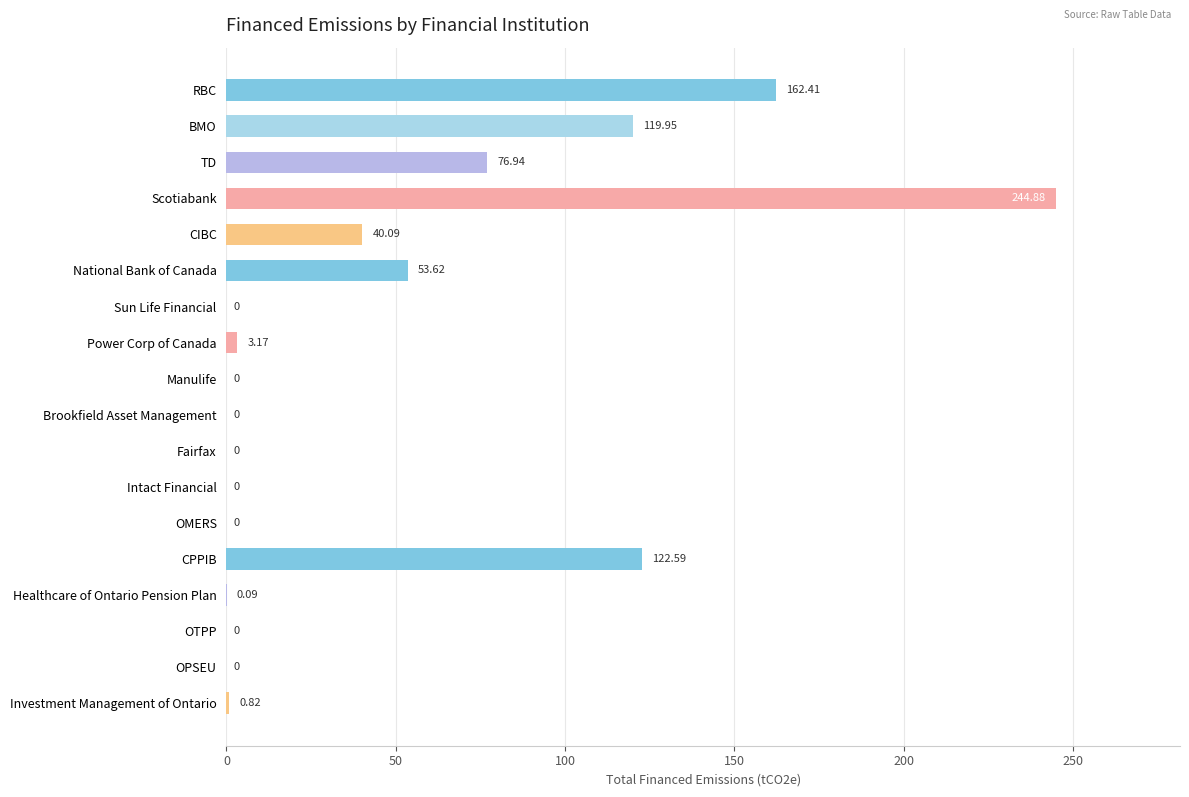

Where is the data nearest to the value 122?

CPPIB